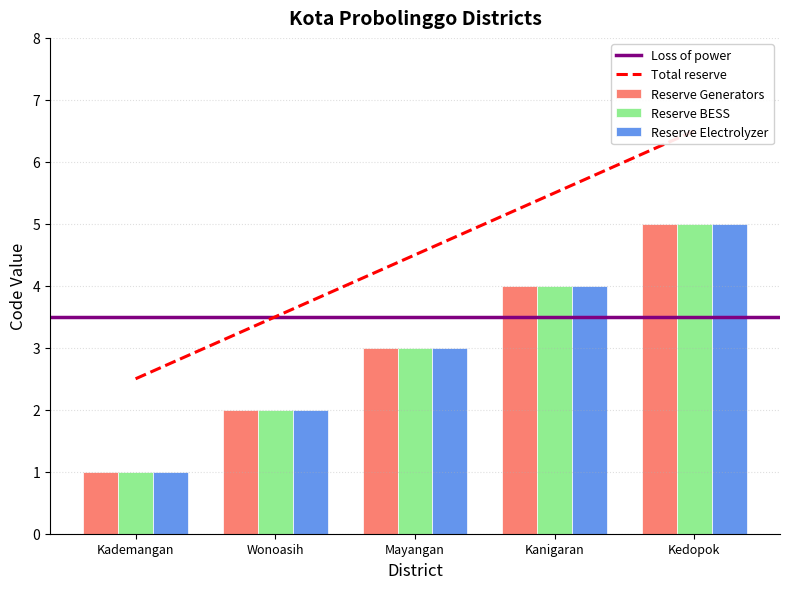

What is the total value across all series at Kedopok?

16.5